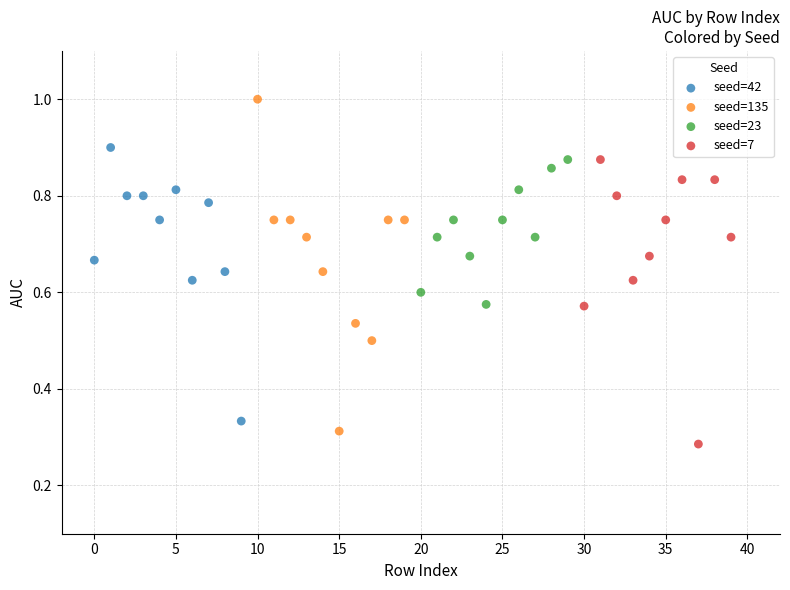

What are all the series names shown in the legend?

seed=42, seed=135, seed=23, seed=7